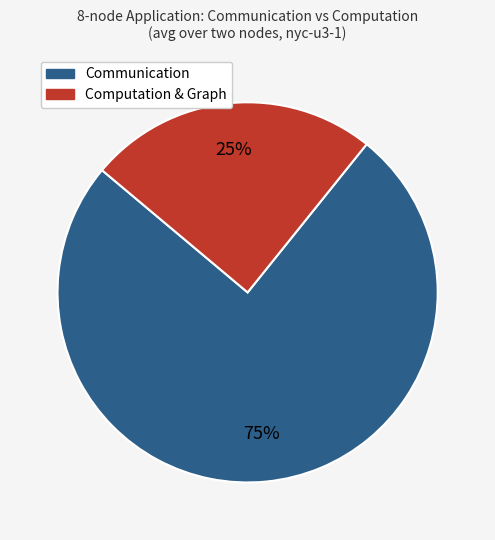

Is there a majority slice in this chart?

Yes